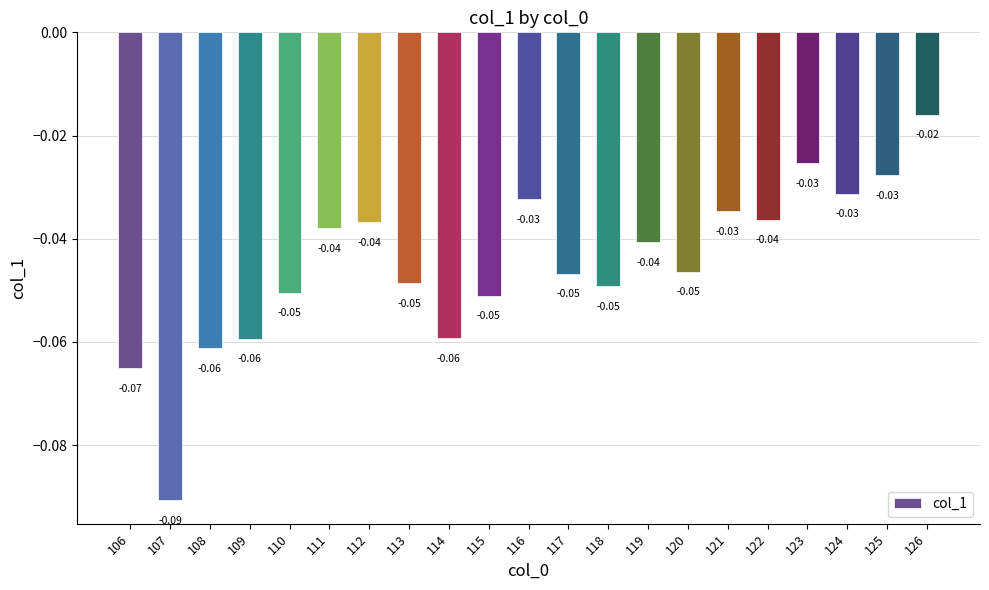

Is it true that the value at 119 is -0.0?

True